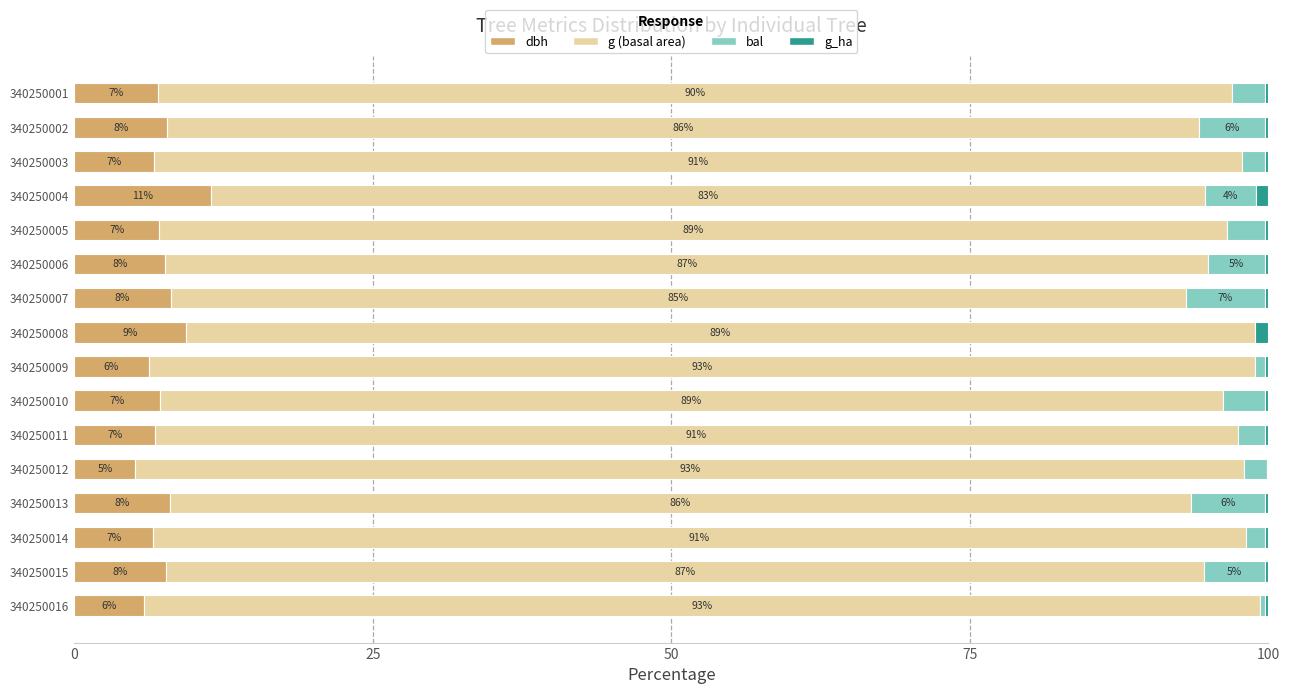

What is the total value across all series at 340250013?

100.0